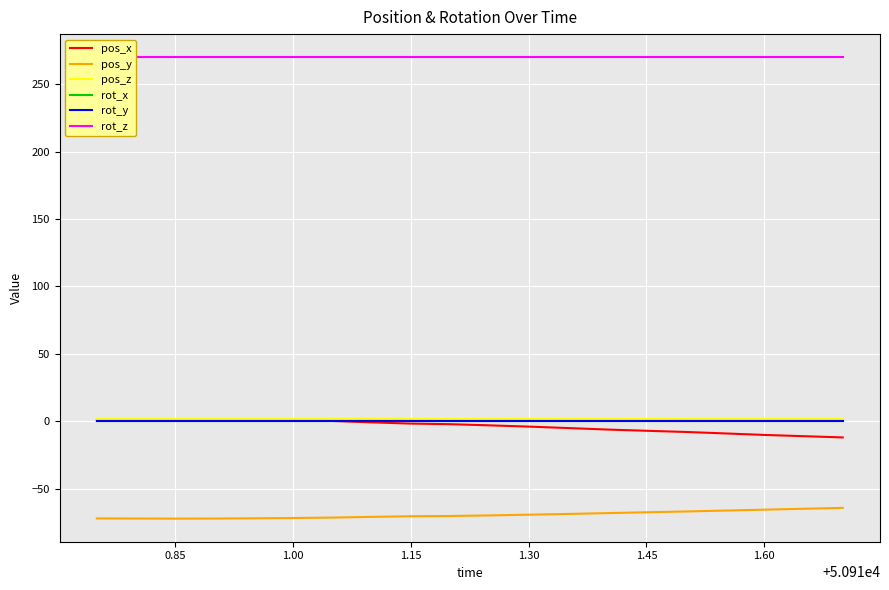

What is the sum of all pos_z values?

28.0